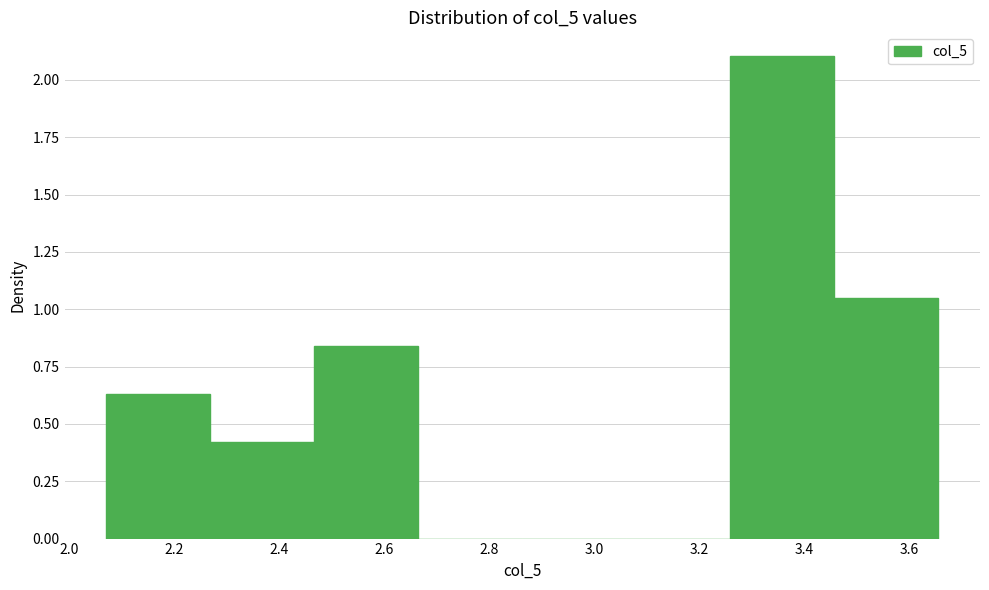

What is the height of the bar covering 2.06 to 2.26 on the x-axis? Neither the bar edges nor the heights are printed on the chart, so give them approximately, as read against the axes.

0.65